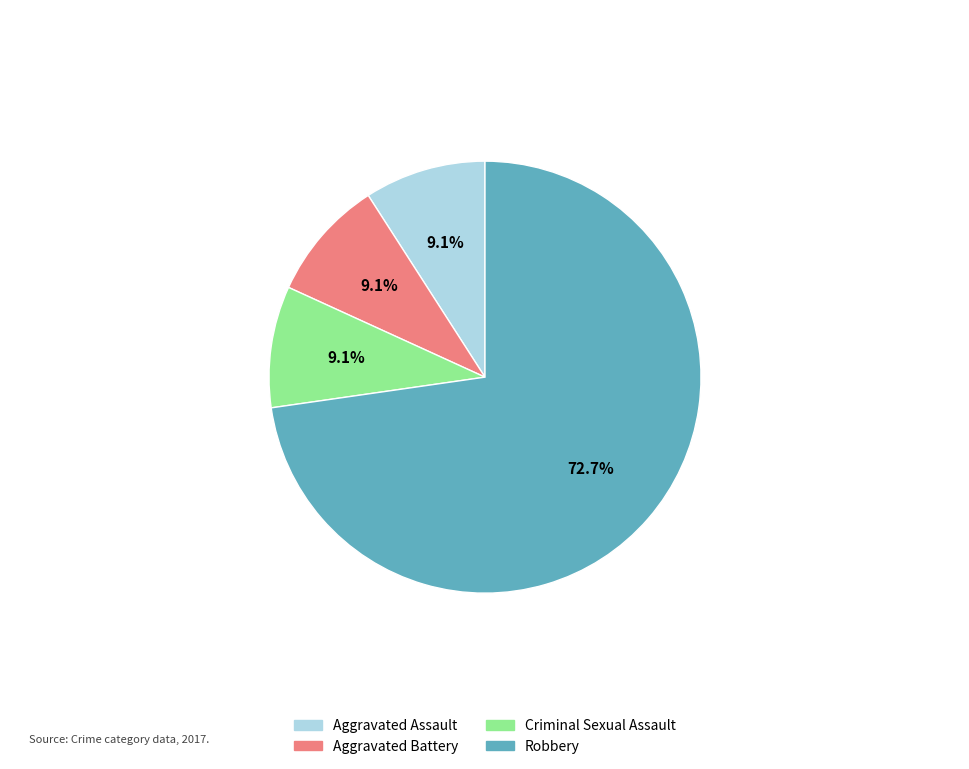

Is there any slice that represents more than half of the pie?

Yes